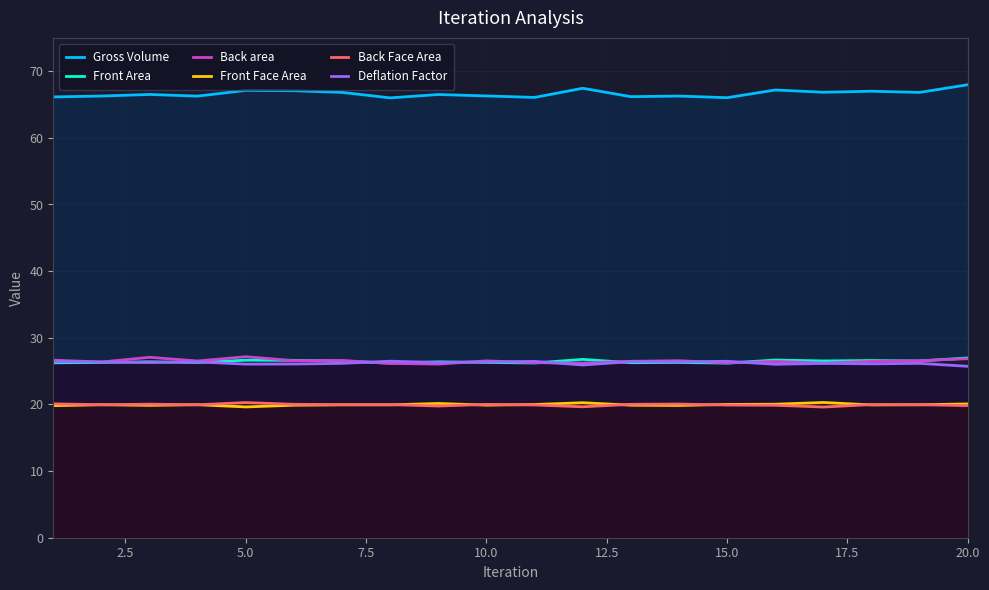

What is the maximum value for Front Face Area?

20.3